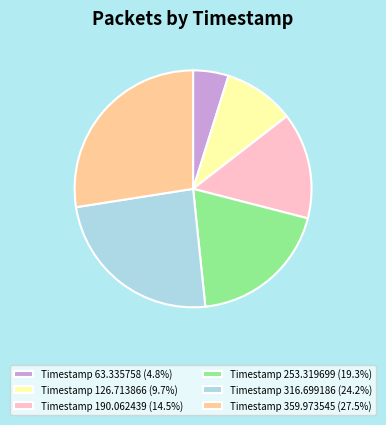

Do Timestamp 253.319699 (19.3%) and Timestamp 190.062439 (14.5%) together represent more than half of the pie?

No